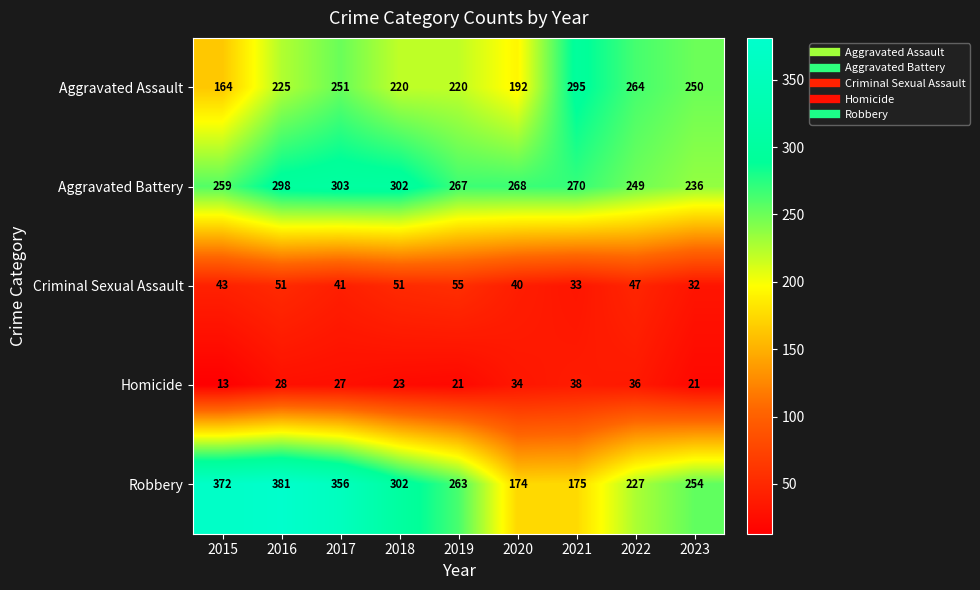

What is the difference between the maximum and minimum values in the Aggravated Battery series?

67